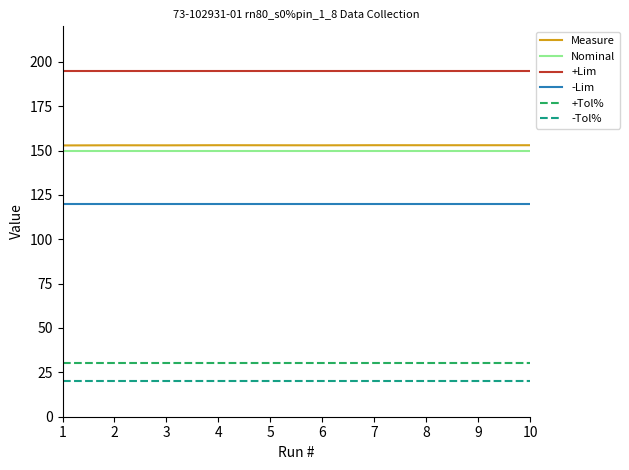

Is this an area chart (filled region under the line)?

No